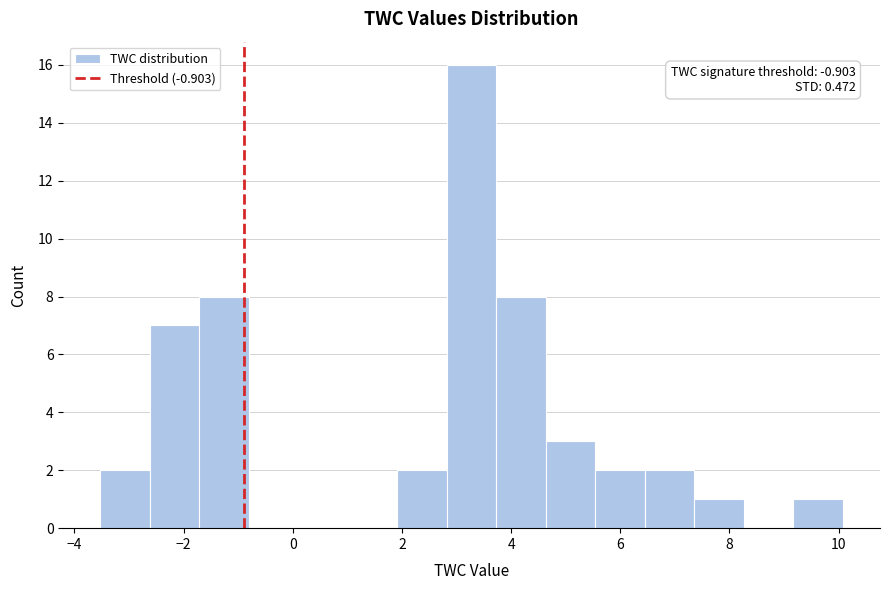

Over which range of the x-axis is the bar tallest?

2.8 to 3.8